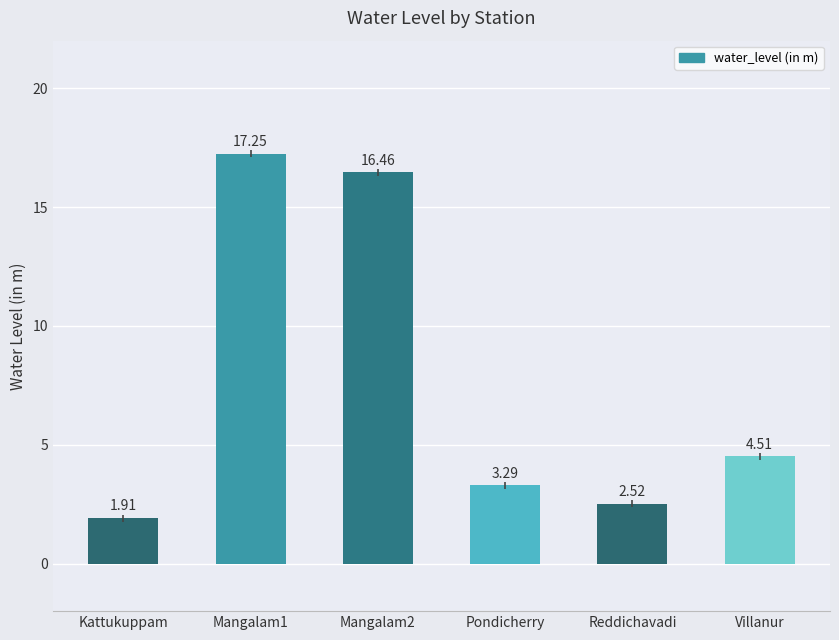

What is the sum of all values?

45.9